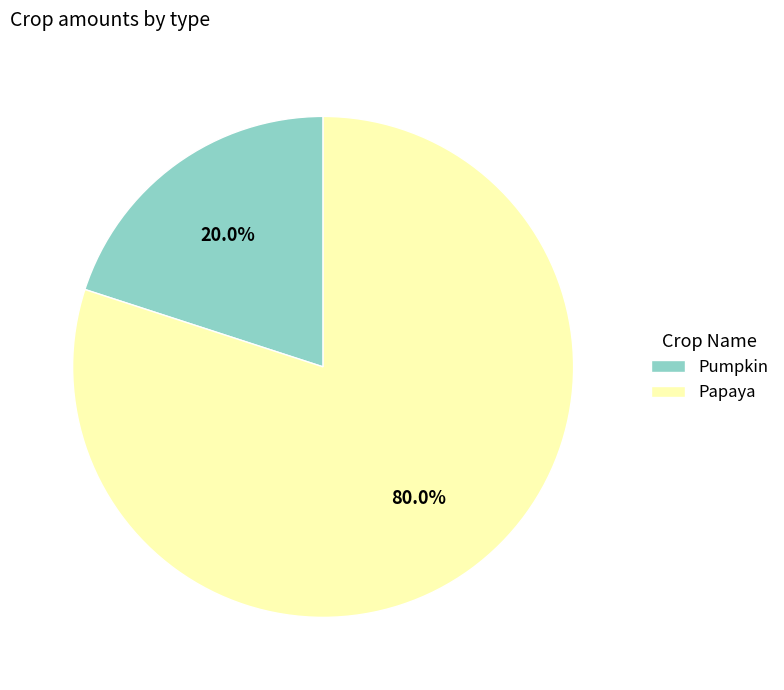

The Papaya slice represents 86% of the pie. True or false?

False